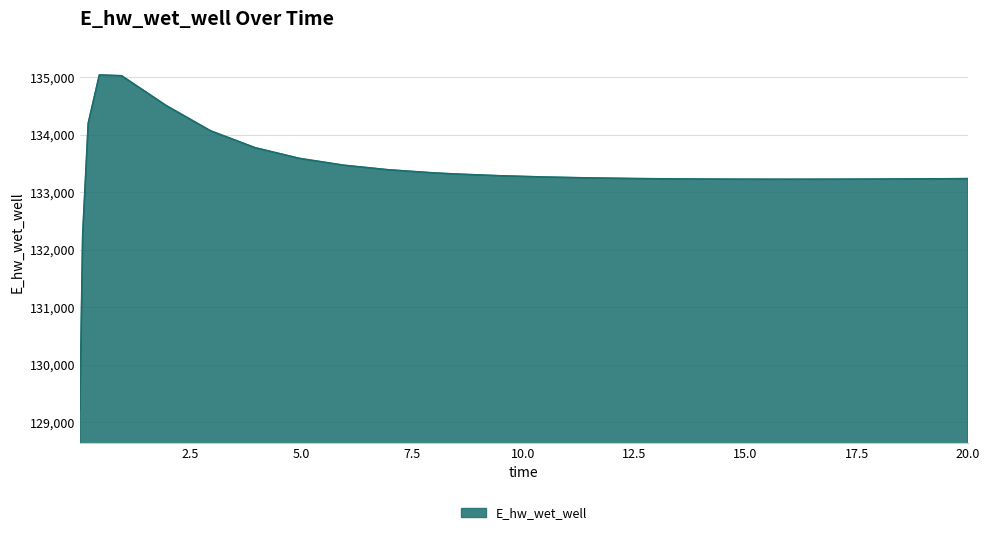

How many values are below 133265?

13